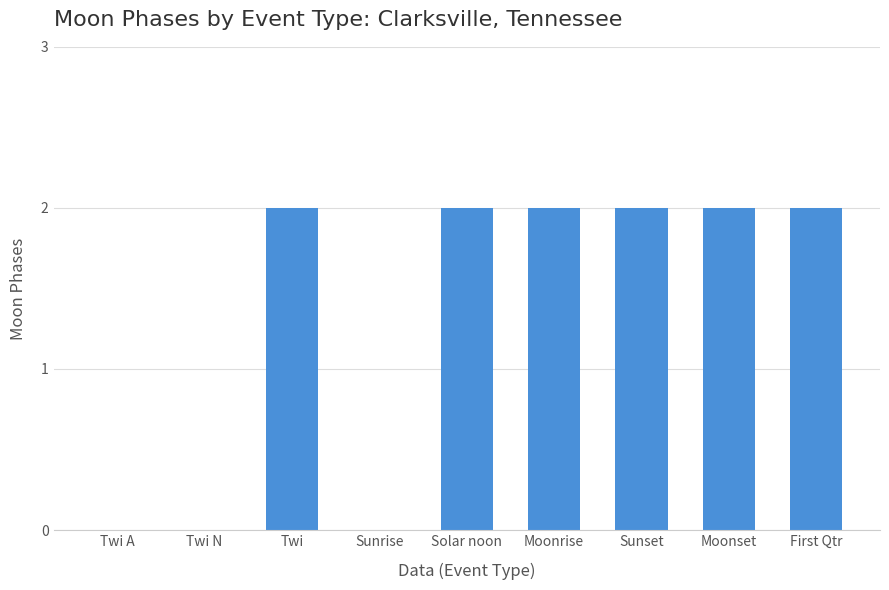

Between Sunrise and First Qtr, which is larger?

First Qtr